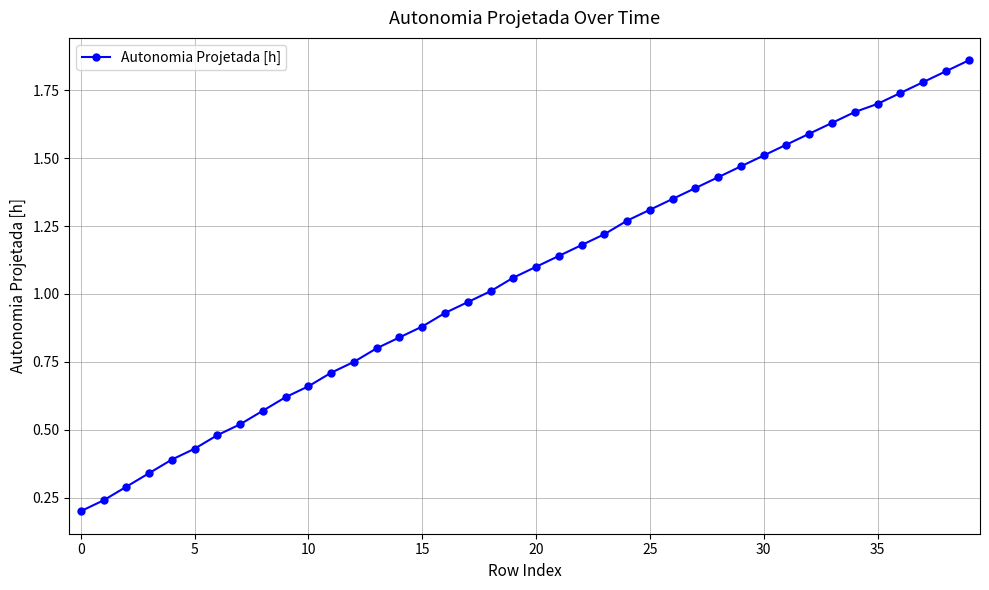

What is the sum of all values?

42.4